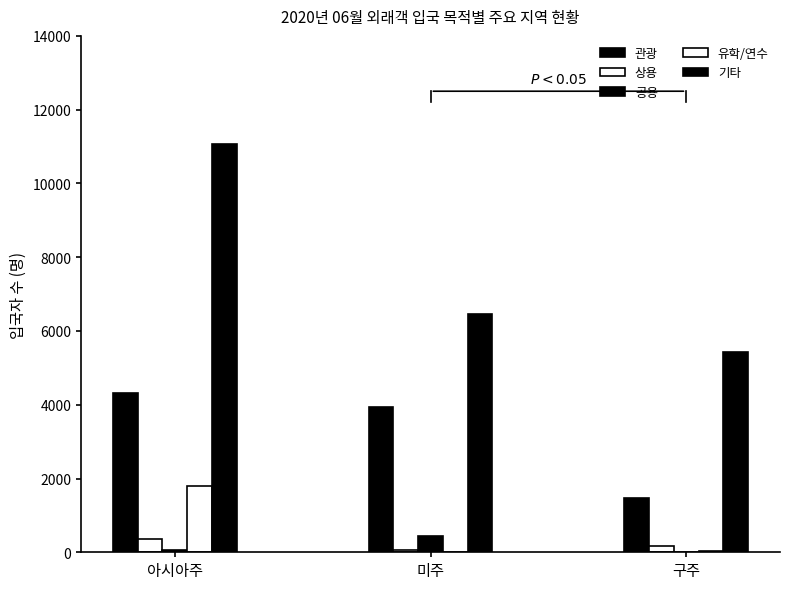

At which label does 상용 reach its peak?

아시아주